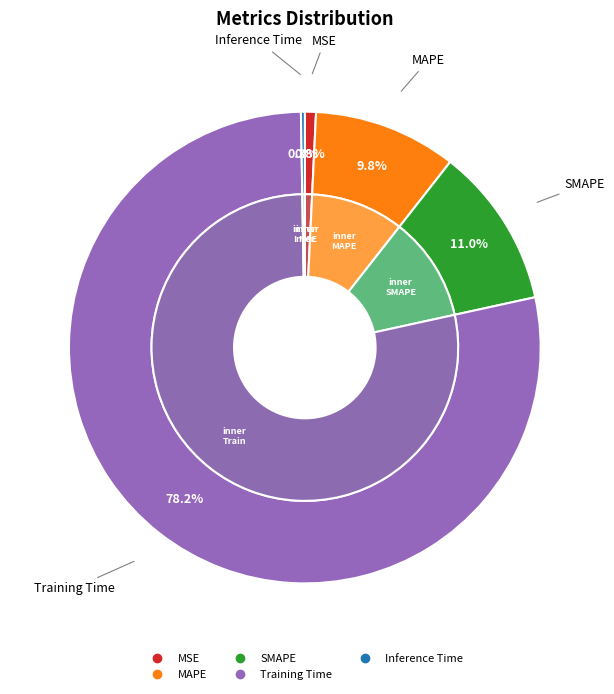

Rank the categories by value from lowest to highest.

Inference Time, MSE, MAPE, SMAPE, Training Time